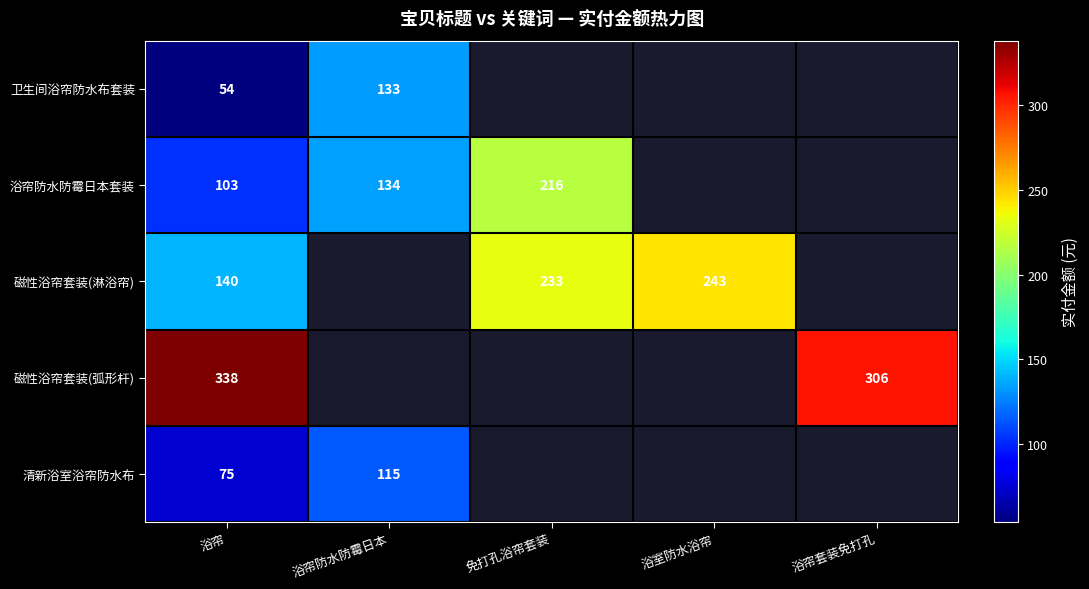

What is the total value across all series at 浴帘?

710